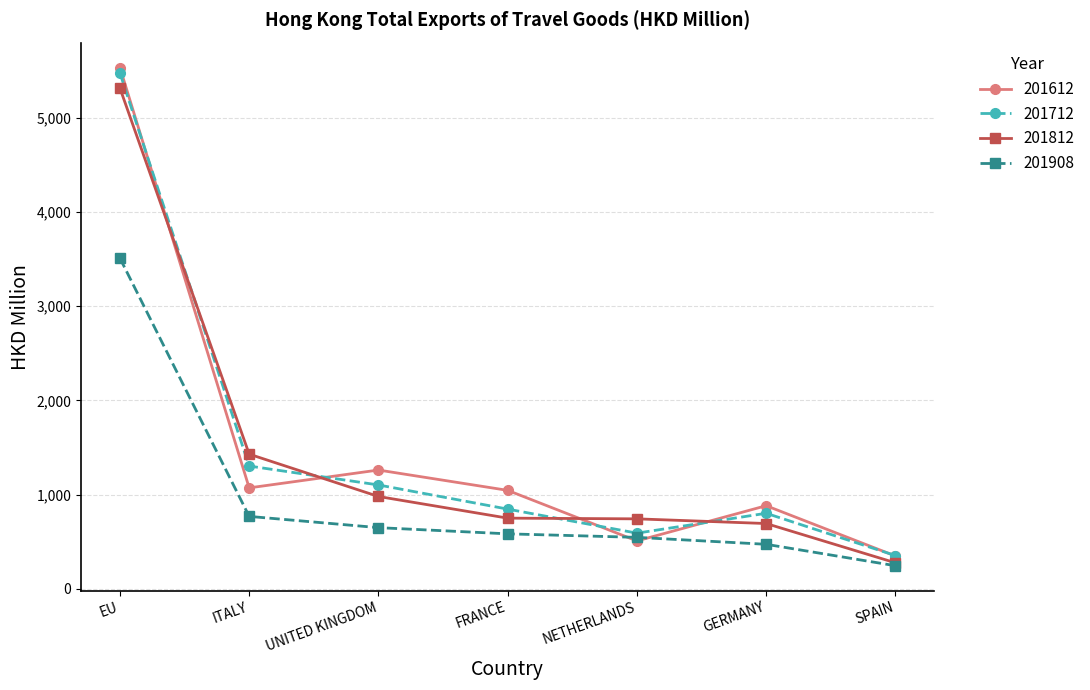

At ITALY, list the series in order from largest to smallest.

201812, 201712, 201612, 201908